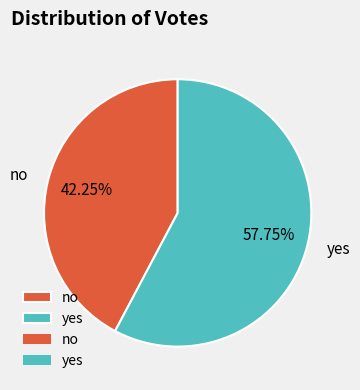

To the nearest percent, what is the average slice percentage?

50%